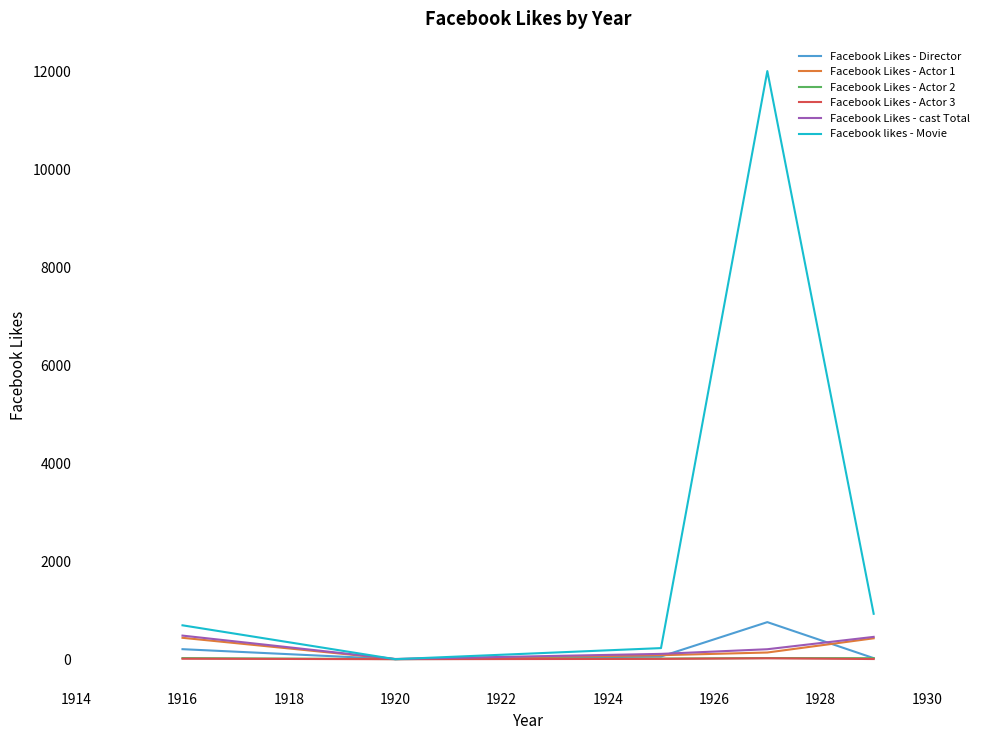

Which series ends up on top after the final intersection of Facebook likes - Movie and Facebook Likes - Actor 1?

Facebook likes - Movie